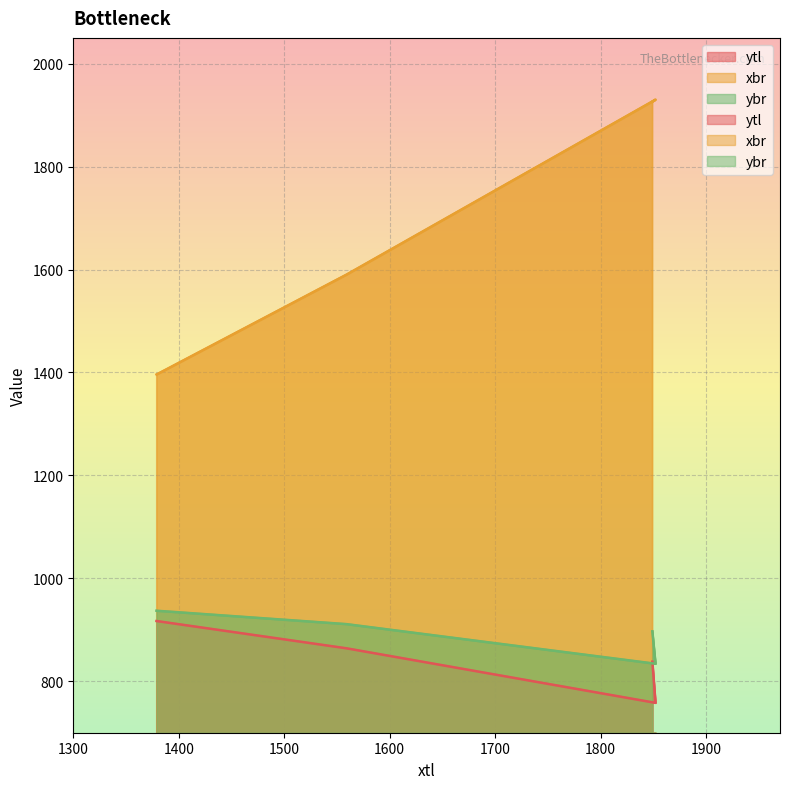

True or false: xbr and ytl intersect in this chart.

False